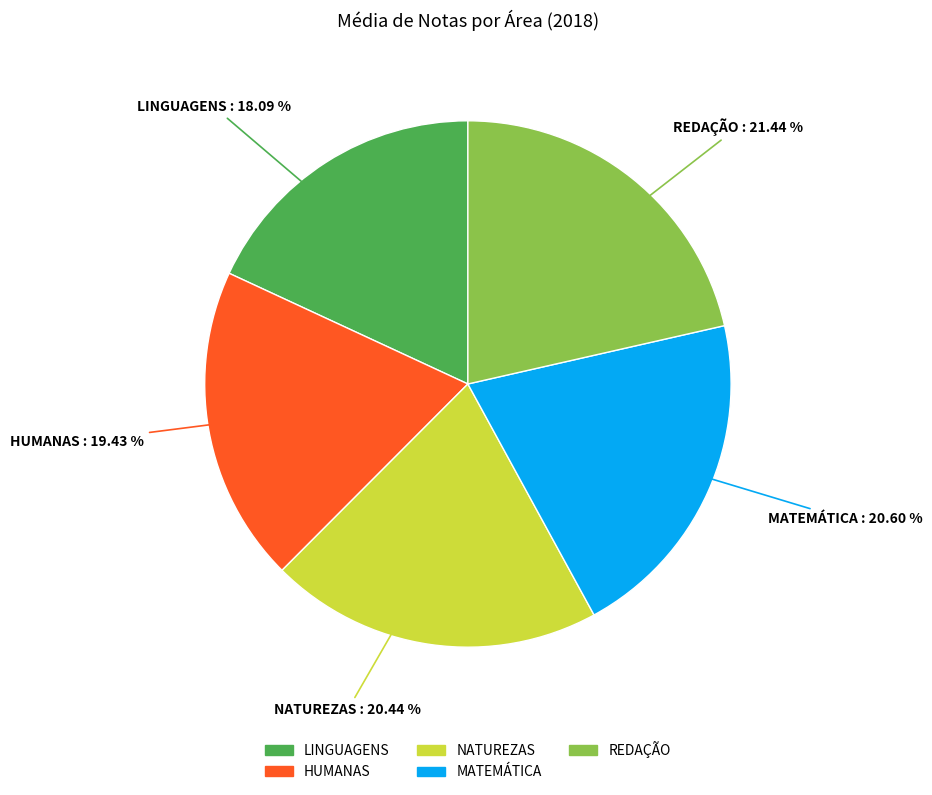

Is HUMANAS the majority of the pie?

No